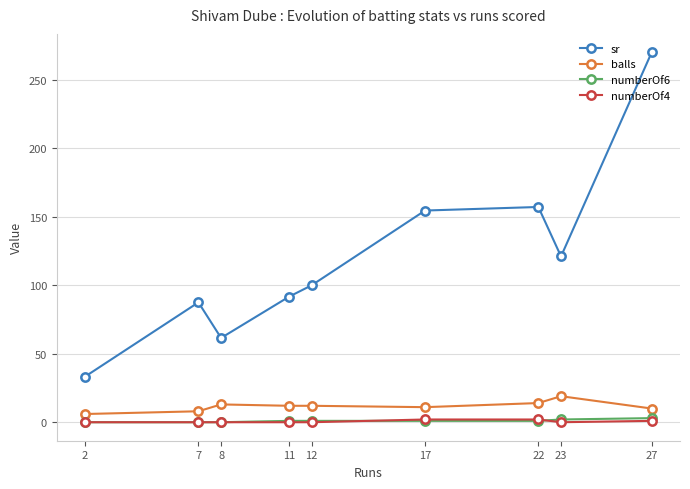

What is the value of the balls point at the 4th from the left?

12.0